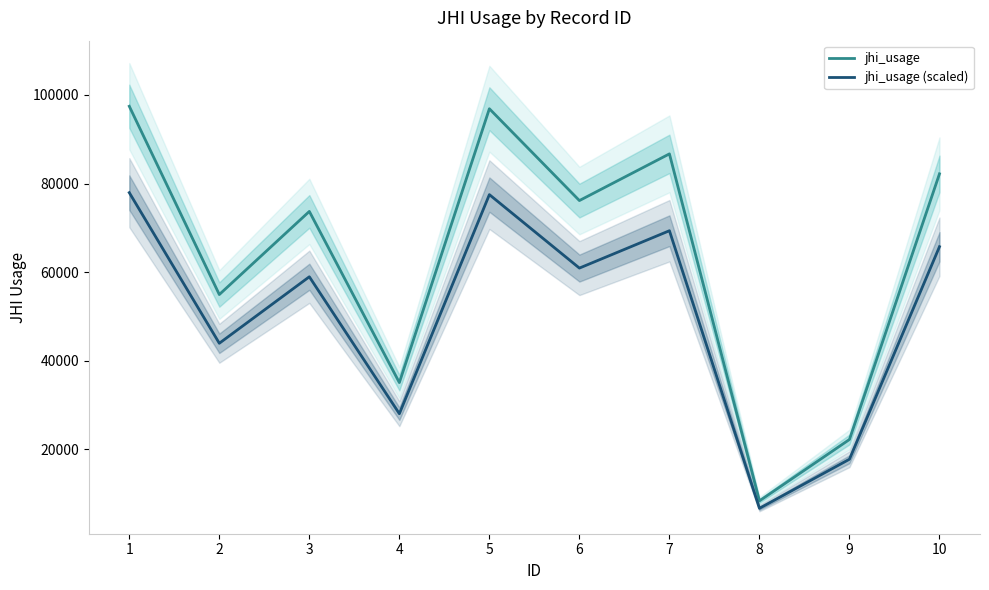

List the labels in order of jhi_usage value, largest first.

1, 5, 7, 10, 6, 3, 2, 4, 9, 8